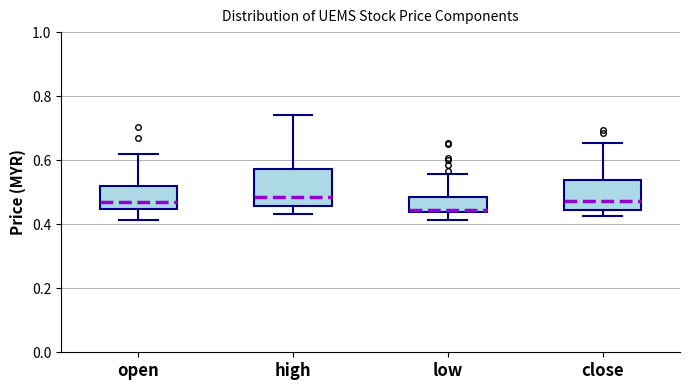

Where does the upper whisker of the box for close end on the y-axis? The values are not printed on the chart, so give them approximately, as read against the axis.

0.66